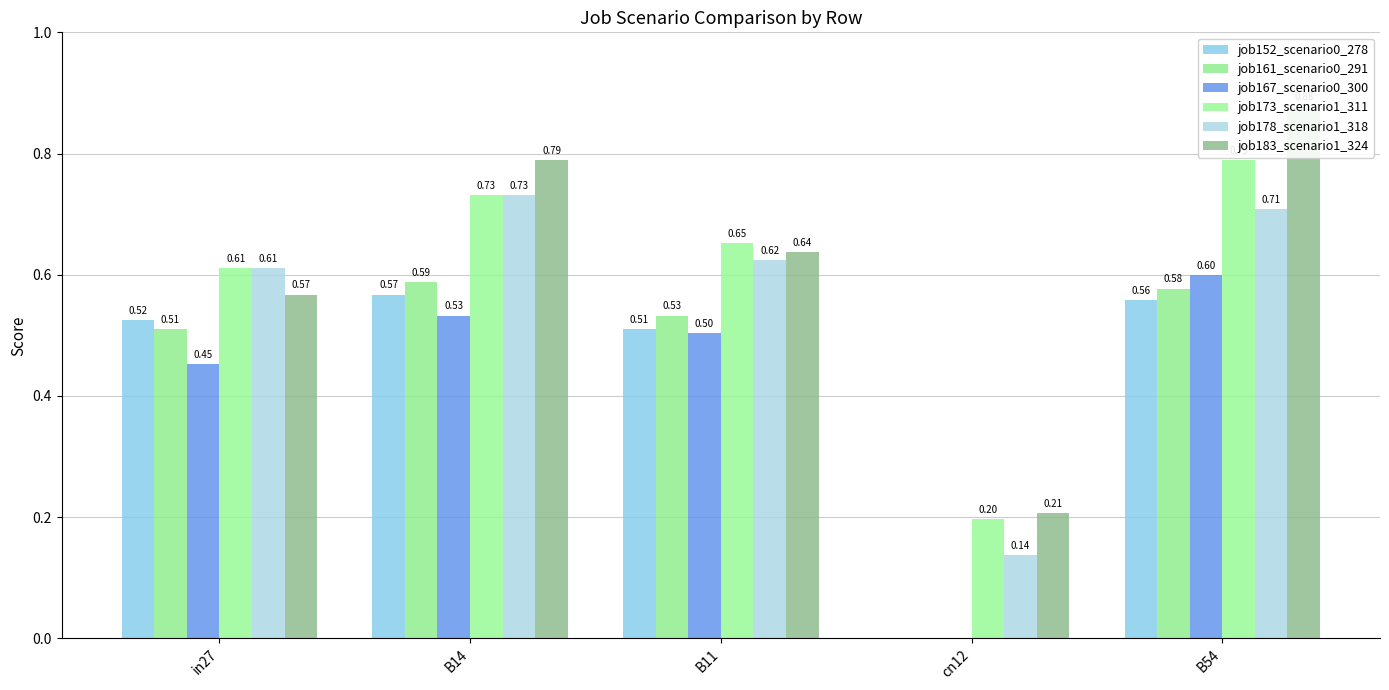

Where is job152_scenario0_278 nearest to the value 0?

cn12